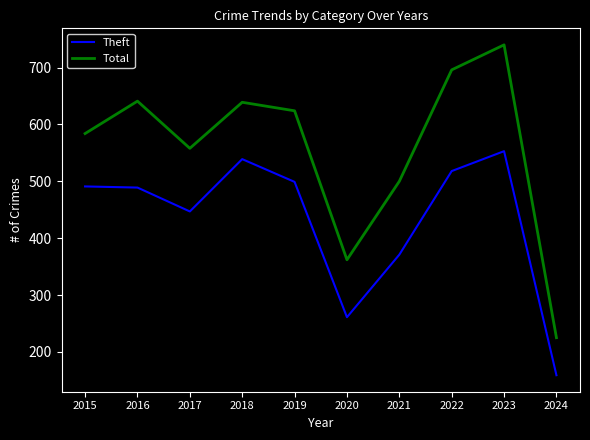

Is this an area chart (filled region under the line)?

No